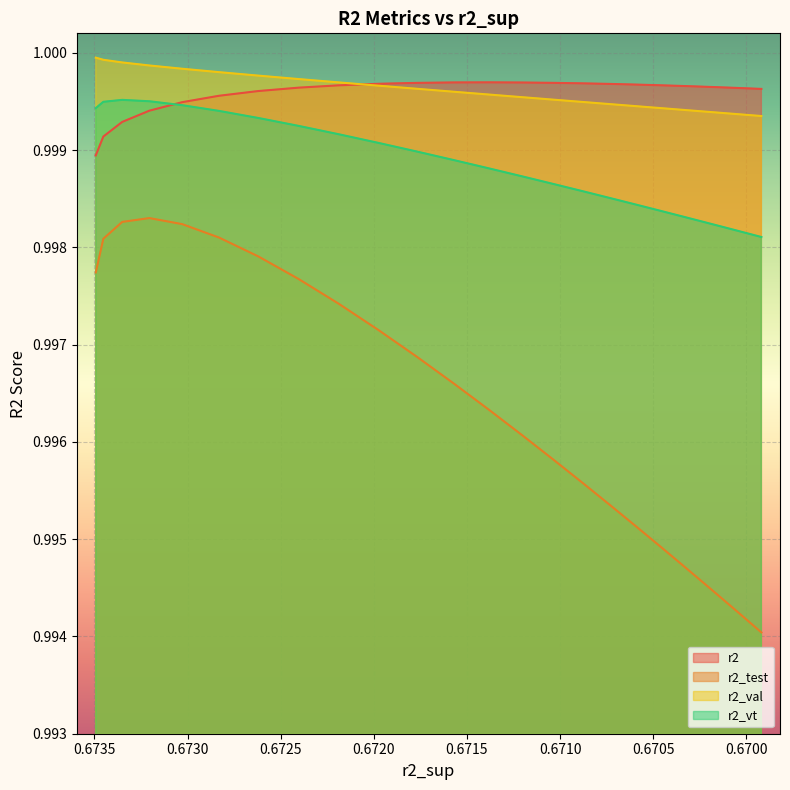

What is the greatest value displayed?

1.0